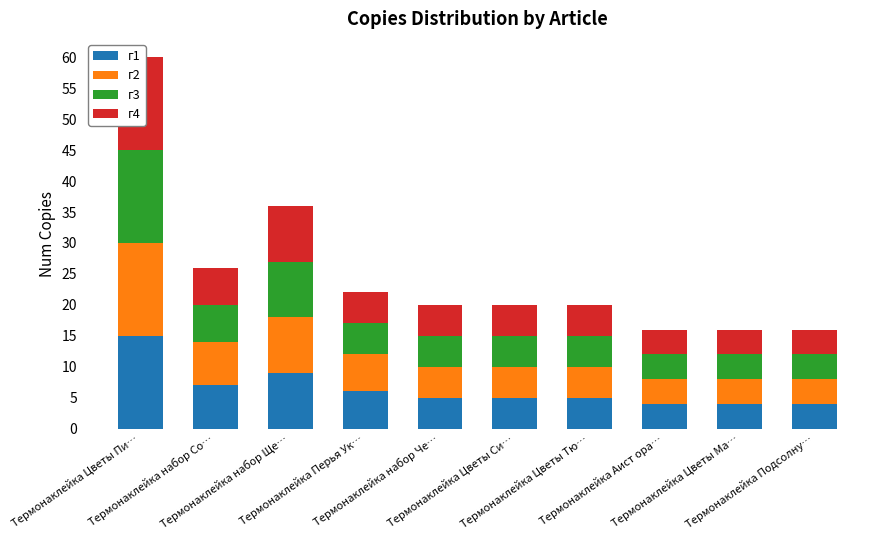

What position from the right is Термонаклейка Аист ора…?

3